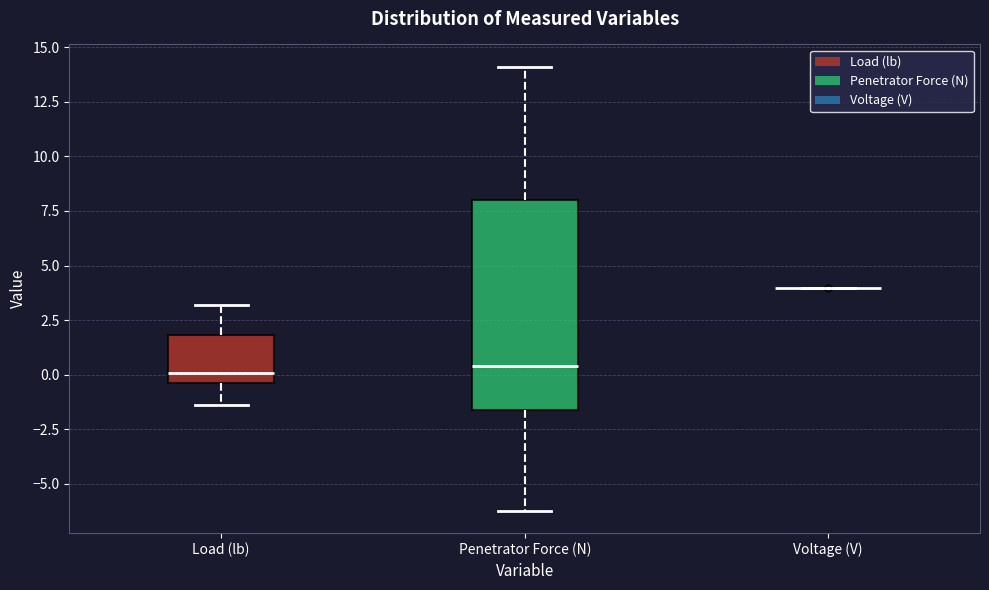

Reading left to right, read every box against the y-axis: the position of its median line, the range the box covers, and the ends of its whiskers. The values are not printed on the chart, so give them approximately, as read against the axis.

Load (lb): median 0.0, box -0.5 to 2.0, whiskers -1.5 to 3.0
Penetrator Force (N): median 0.5, box -1.5 to 8.0, whiskers -6.0 to 14.0
Voltage (V): box collapsed to a line at 4.0, whiskers 4.0 to 4.0